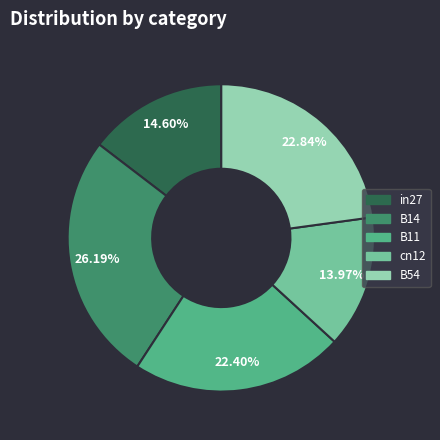

True or false: in27 accounts for 15% of the total.

True